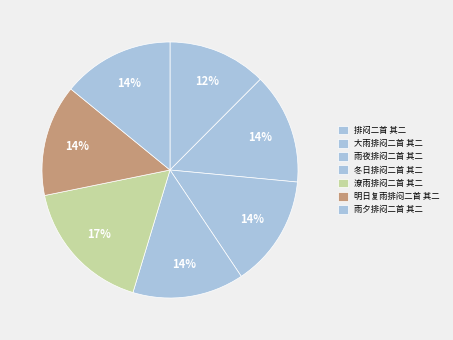

To the nearest percent, what portion does 冬日排闷二首 其二 represent?

14%